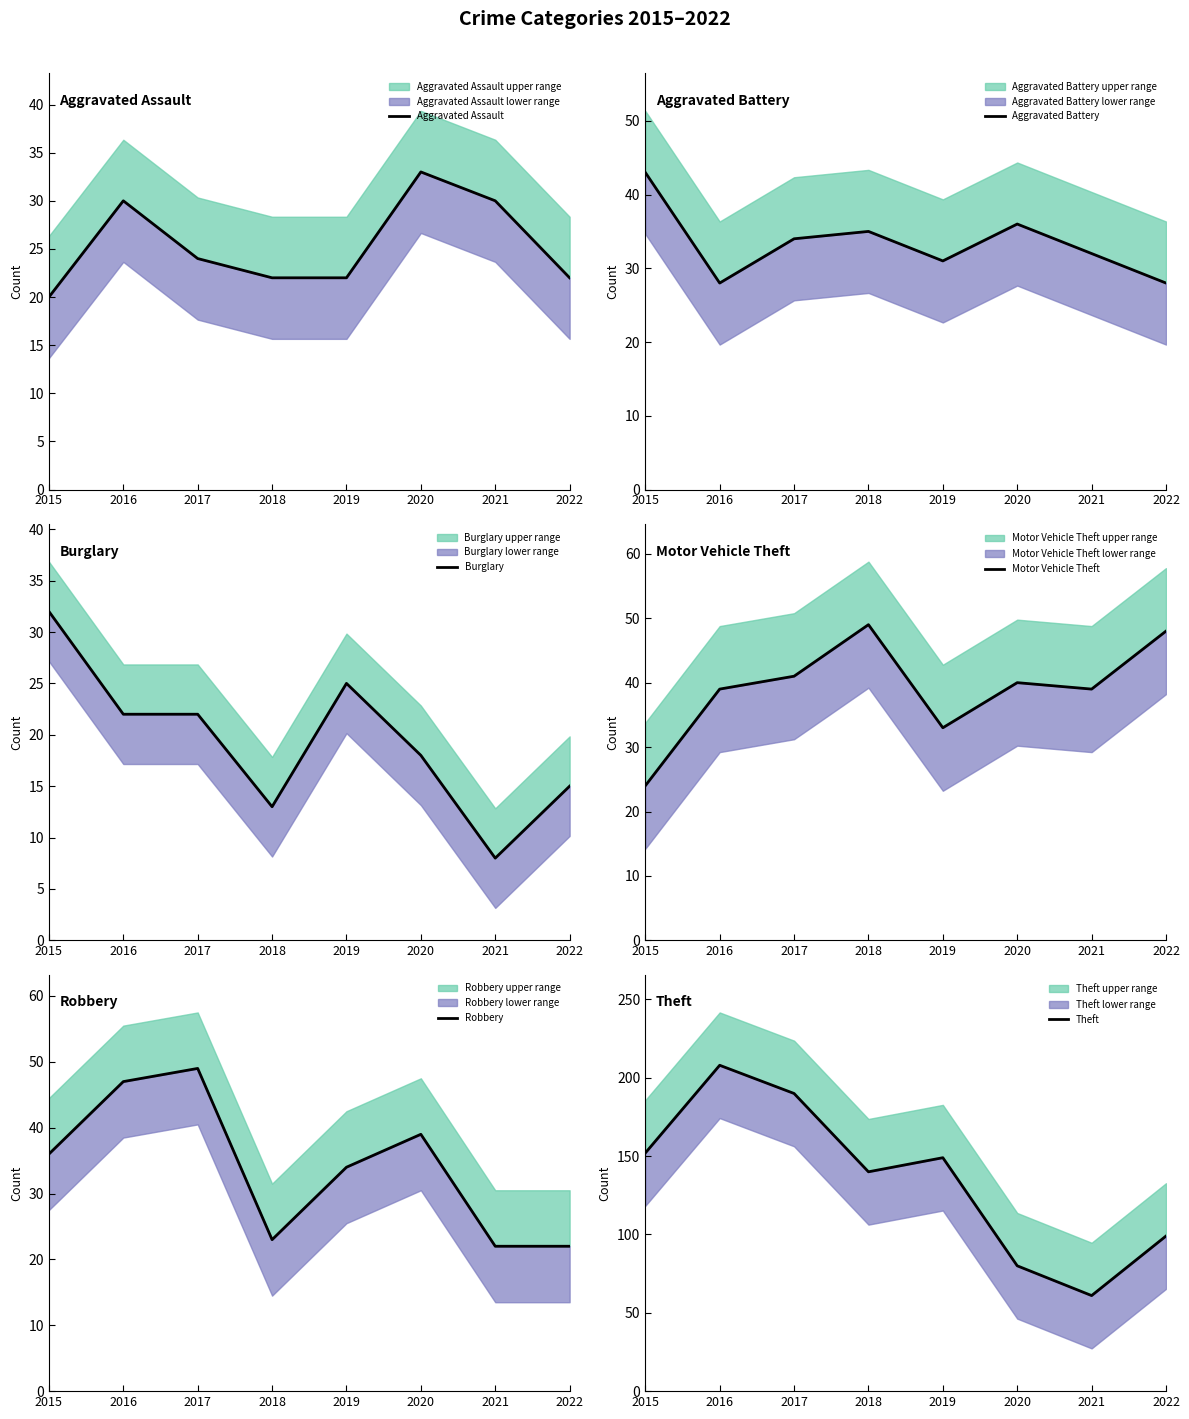

Which series ends up on top after the final intersection of Robbery and Aggravated Battery?

Aggravated Battery